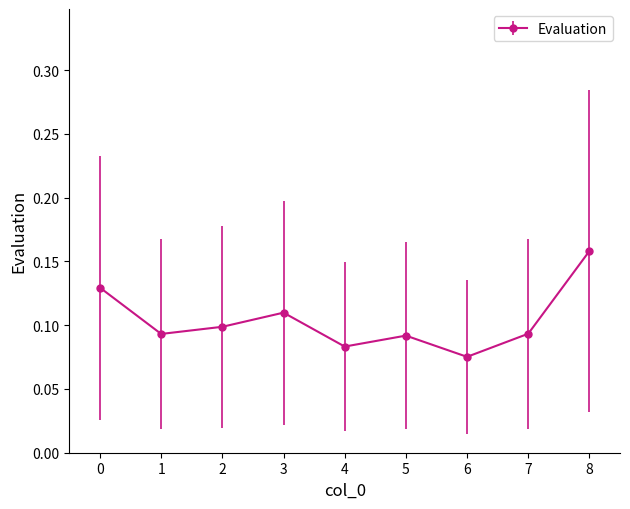

How many values are between 0 and 1?

9